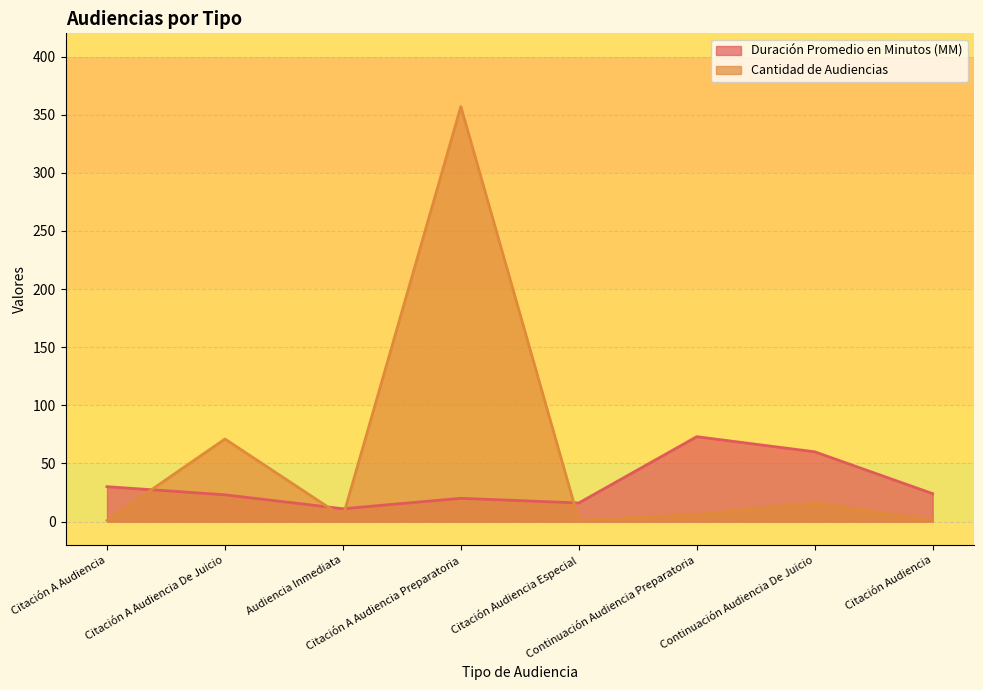

Is it true that Cantidad de Audiencias equals 1 at Audiencia Inmediata?

False